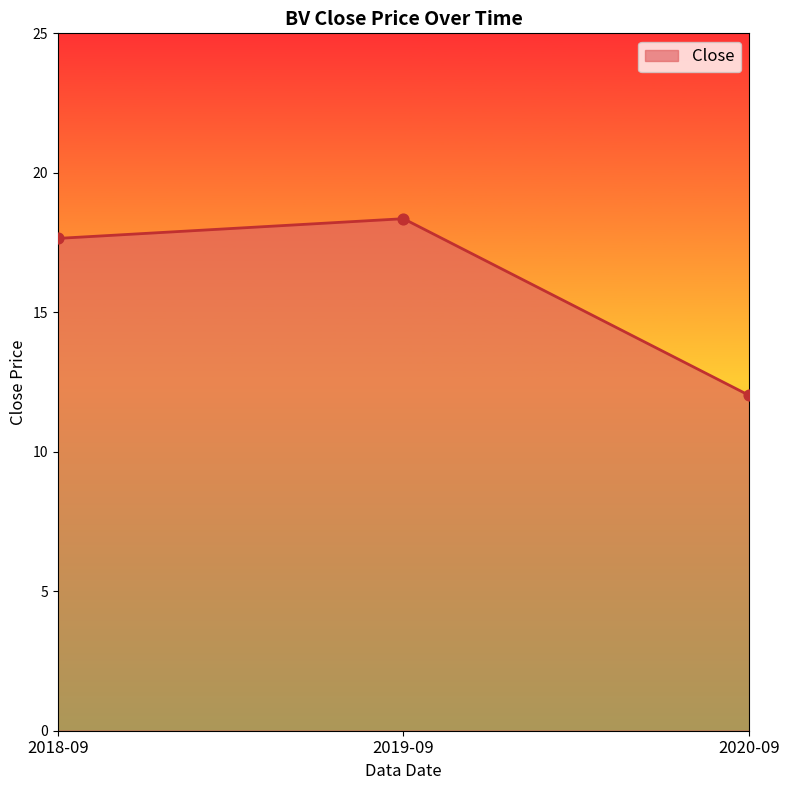

Between 2020-09 and 2018-09, which is larger?

2018-09